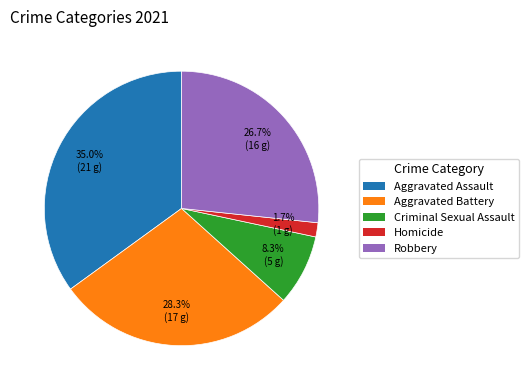

Rank the categories by value from lowest to highest.

Homicide, Criminal Sexual Assault, Robbery, Aggravated Battery, Aggravated Assault